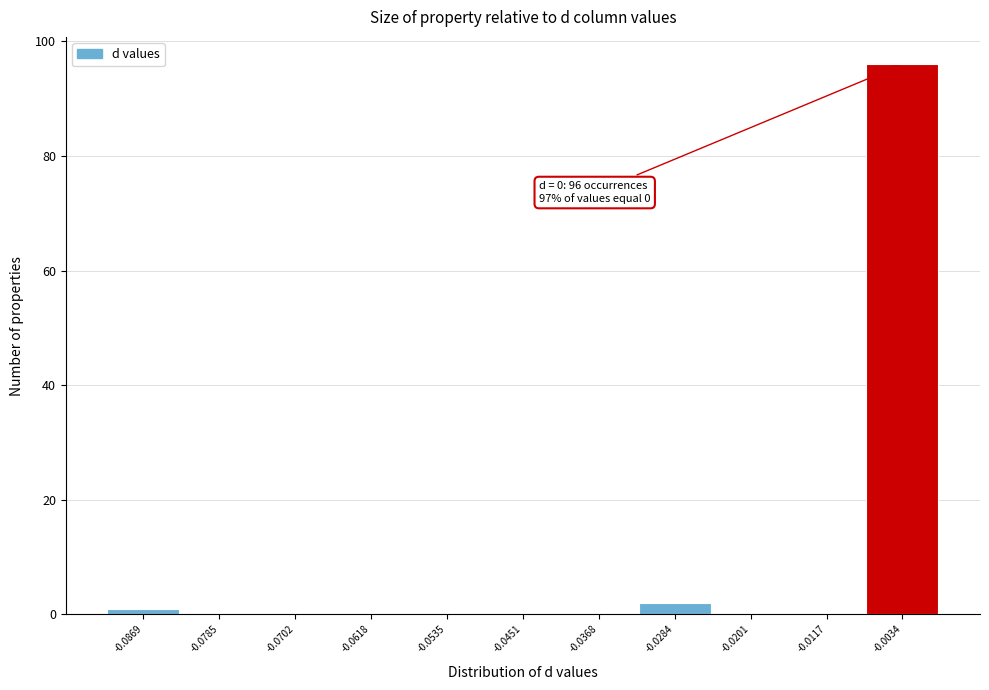

Reading left to right, list all the values displayed in this chart.

-0.0869=1	-0.0785=0	-0.0702=0	-0.0618=0	-0.0535=0	-0.0451=0	-0.0368=0	-0.0284=2	-0.0201=0	-0.0117=0	-0.0034=96